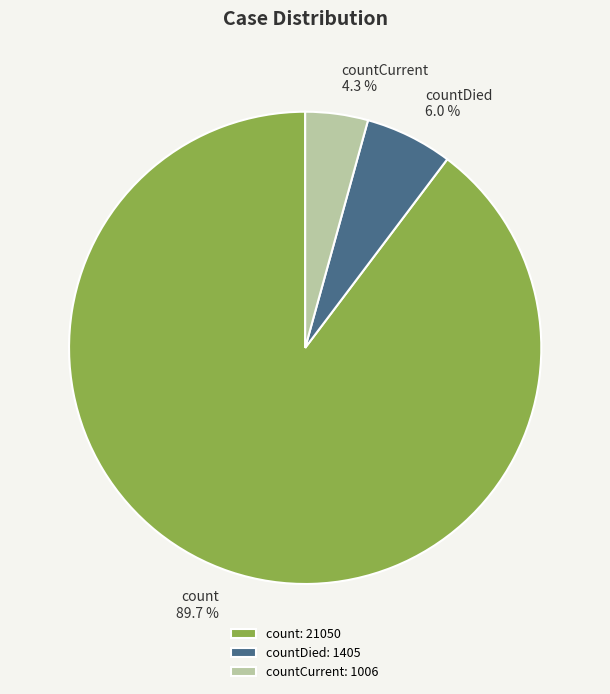

Does countDied account for over 50% of the chart?

No